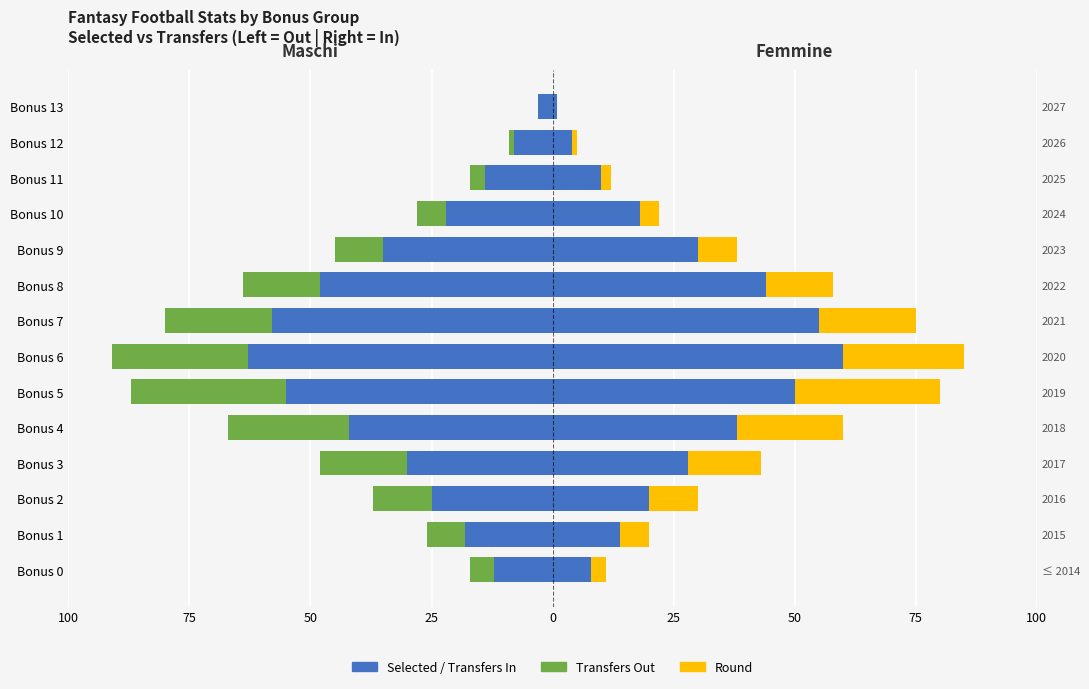

Reading left to right, transcribe all the data shown in this chart.

Selected: -12	-18	-25	-30	-42	-55	-63	-58	-48	-35	-22	-14	-8	-3
Transfers Out: -5	-8	-12	-18	-25	-32	-28	-22	-16	-10	-6	-3	-1	0
Transfers In: 8	14	20	28	38	50	60	55	44	30	18	10	4	1
Round: 3	6	10	15	22	30	25	20	14	8	4	2	1	0